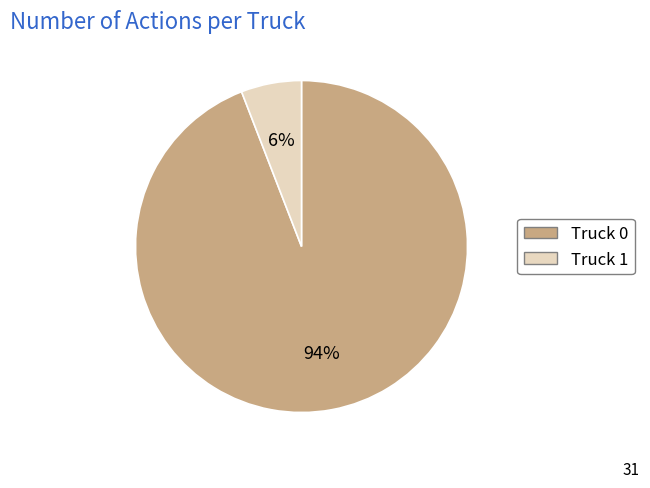

Is Truck 1 the majority of the pie?

No